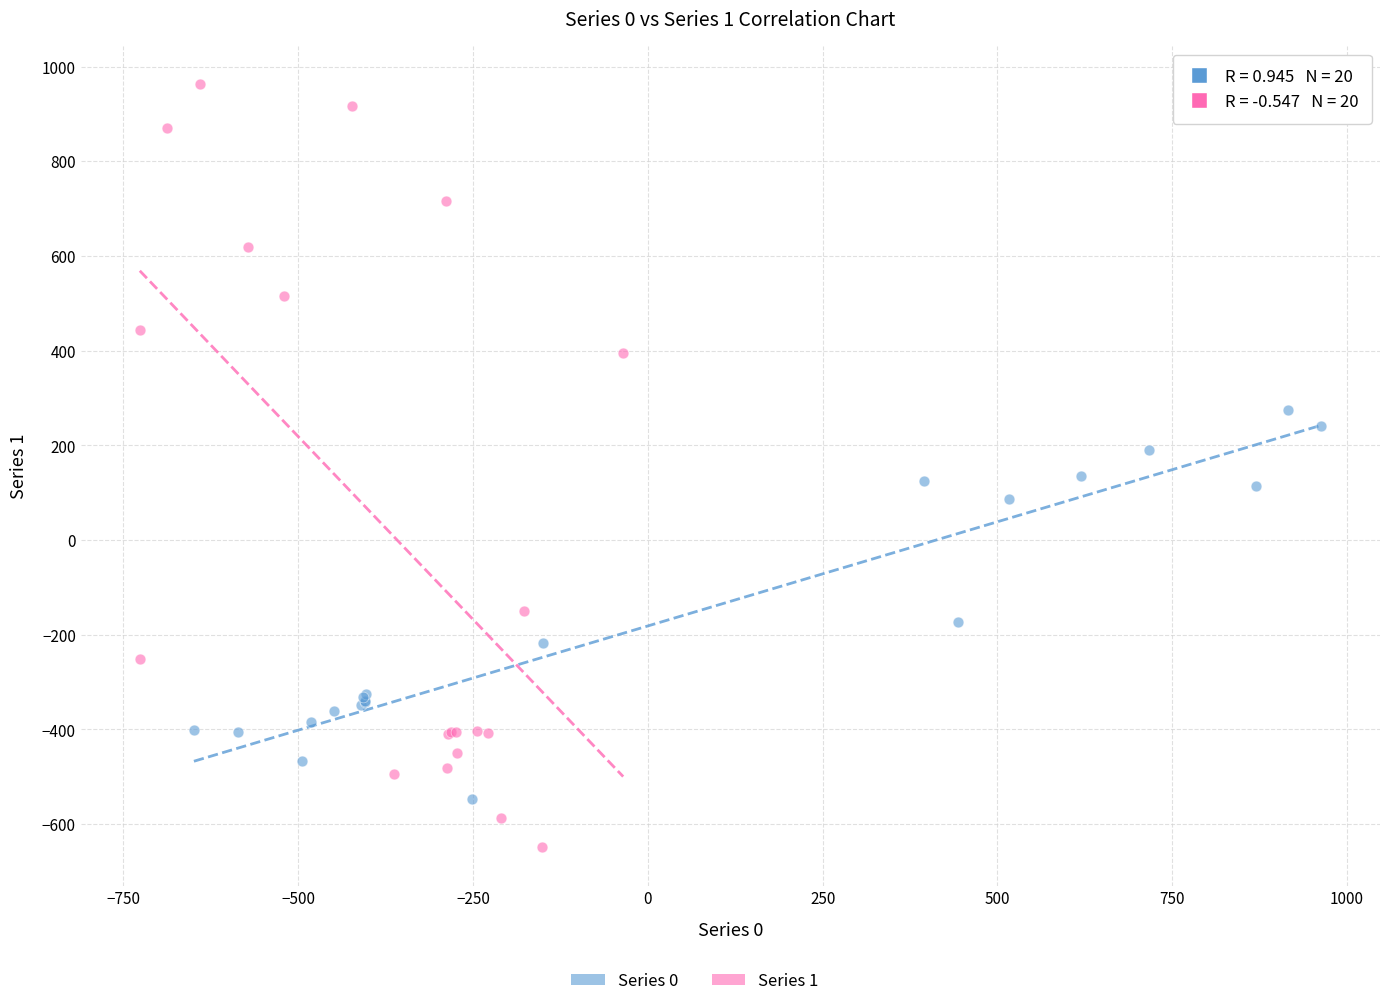

Which series has the widest spread of Y values?

Series 1